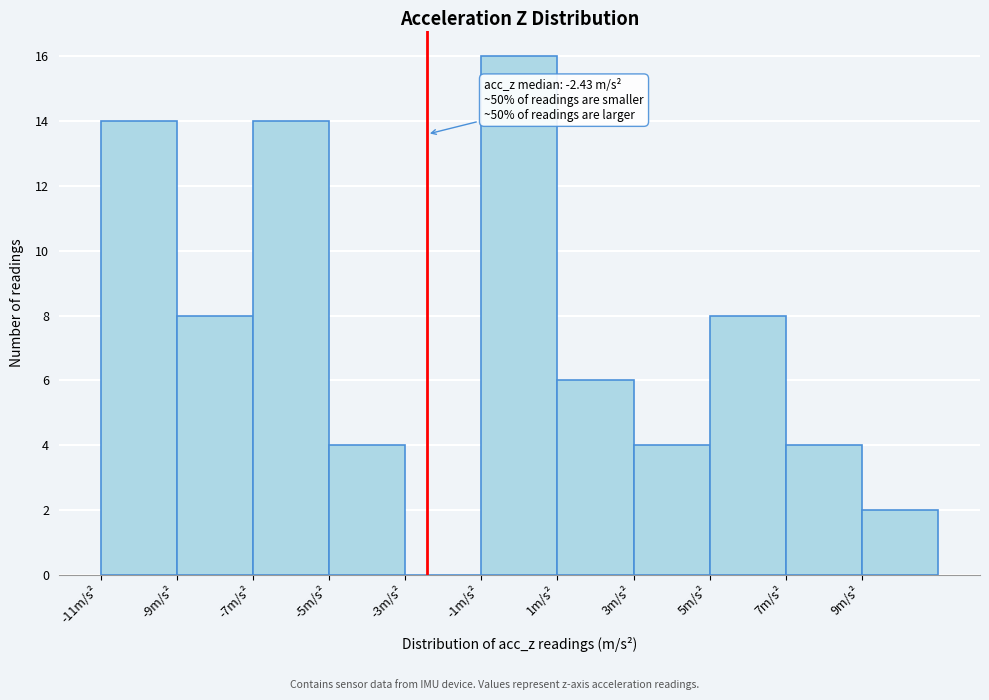

Over which range of the x-axis is the bar tallest?

-1 to 1